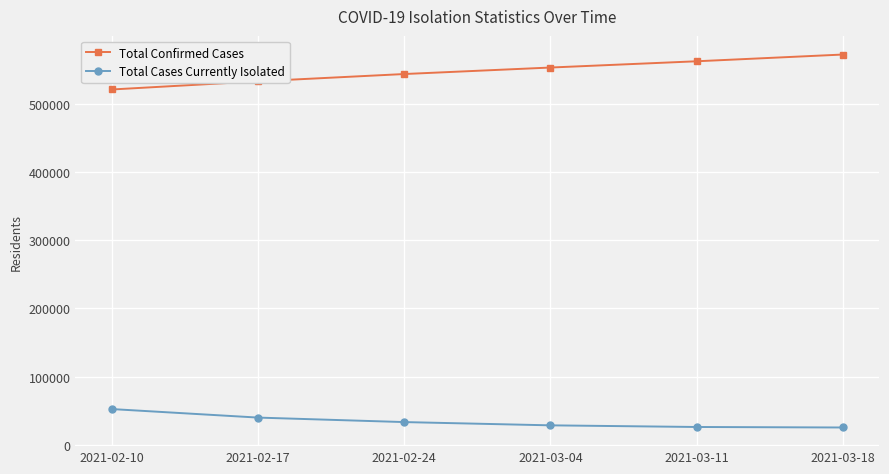

What is the maximum value for Total Confirmed Cases?

572278